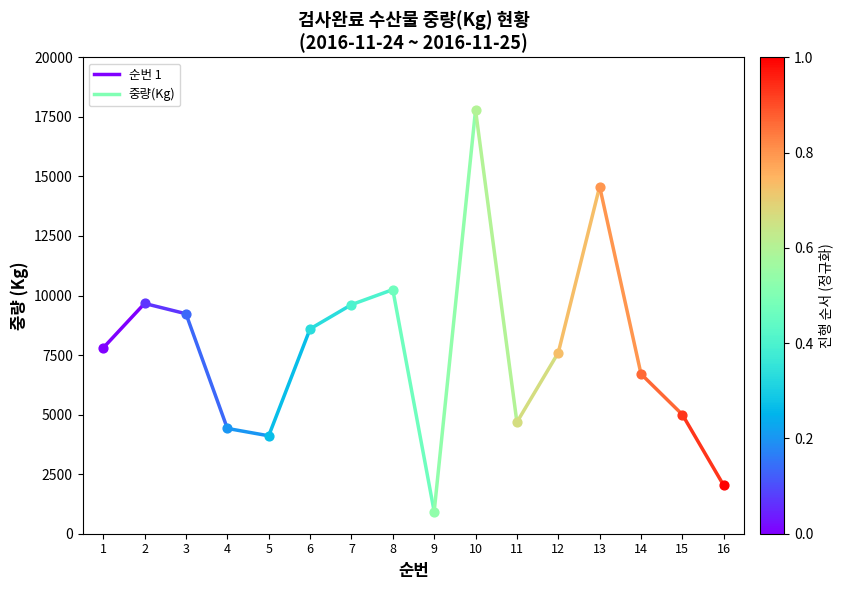

Between 1 and 2, which is larger?

2